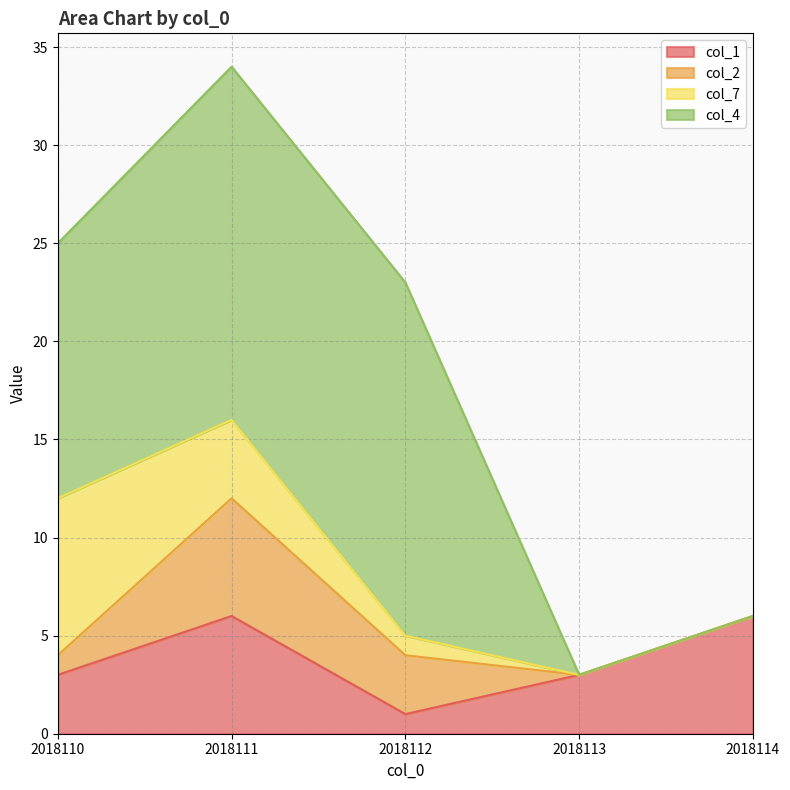

List the series in order of their peak value, highest first.

col_4, col_7, col_1, col_2